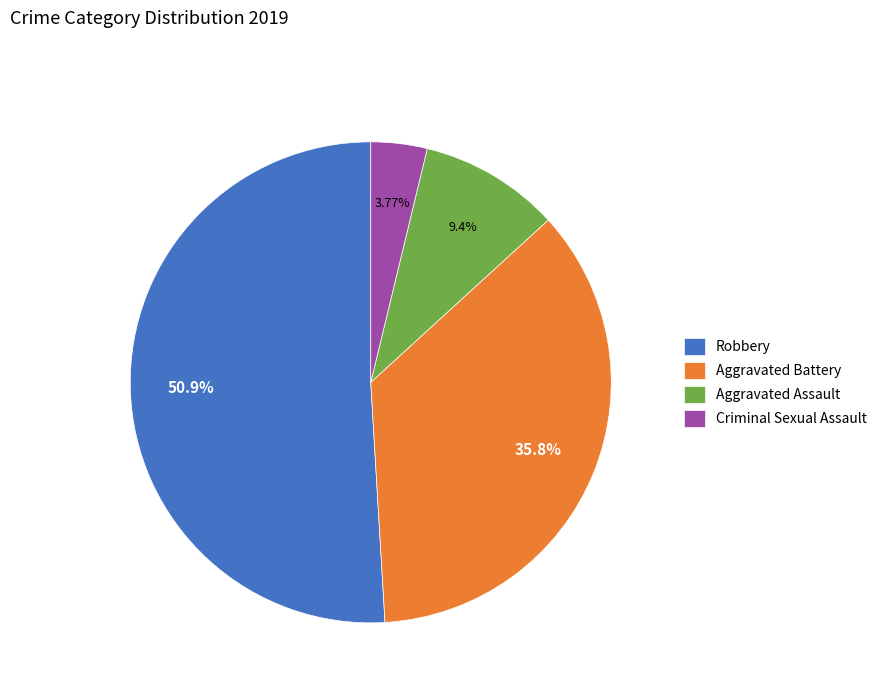

Does Aggravated Assault account for over 50% of the chart?

No